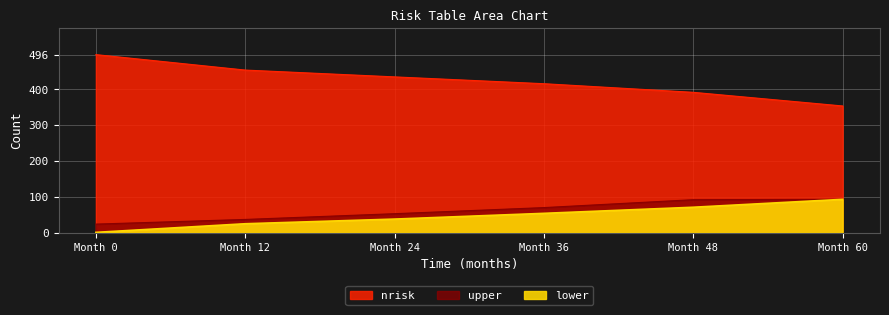

What are all the series names shown in the legend?

nrisk, lower, upper